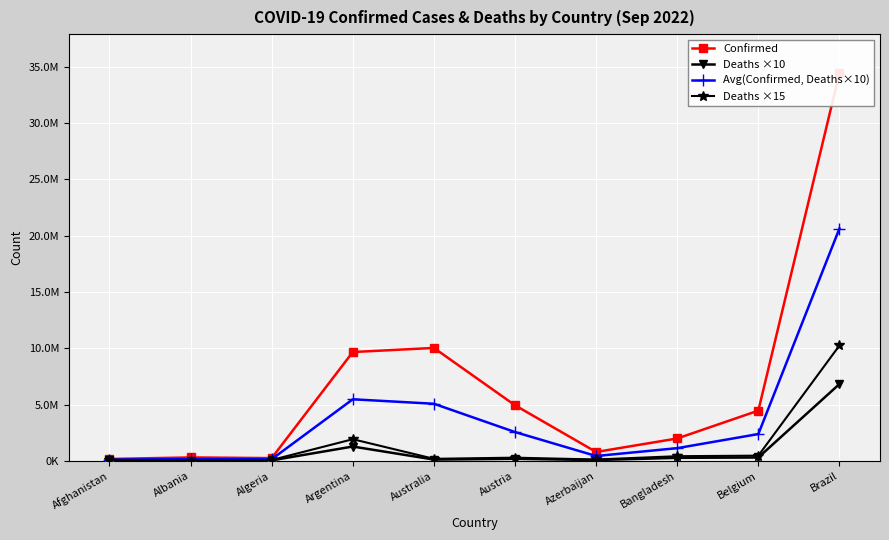

At which category is the sum across all series the highest?

Brazil